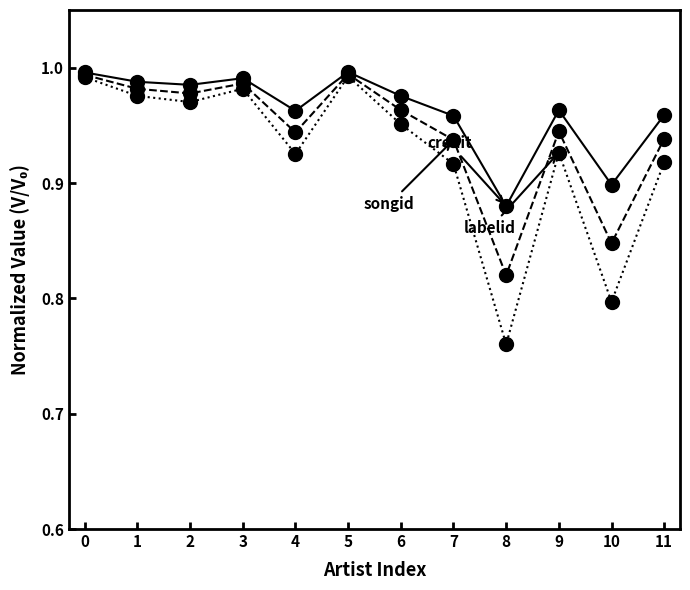

How many data points does each series have?

12